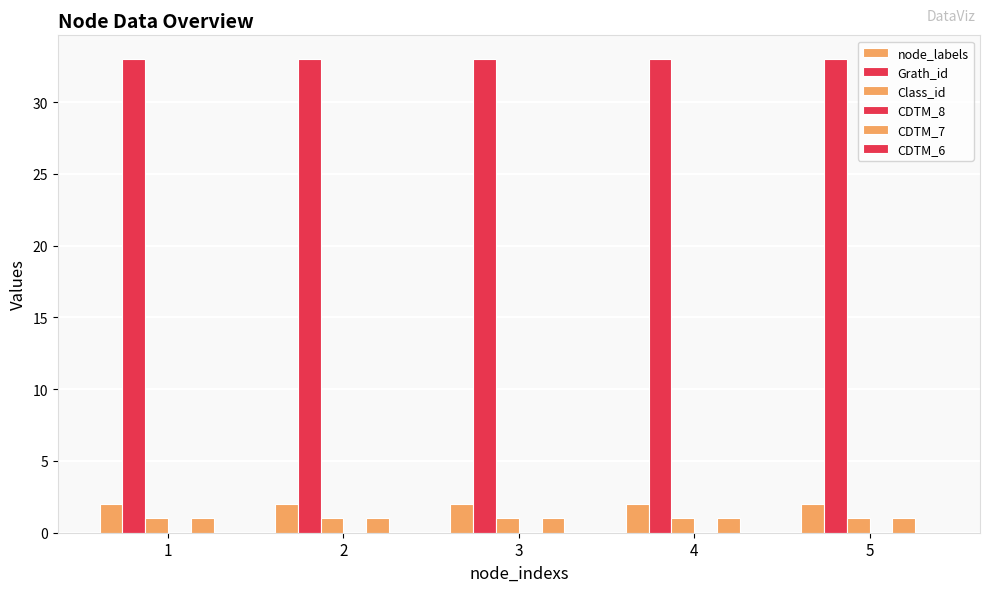

Count the number of categories in the chart.

5